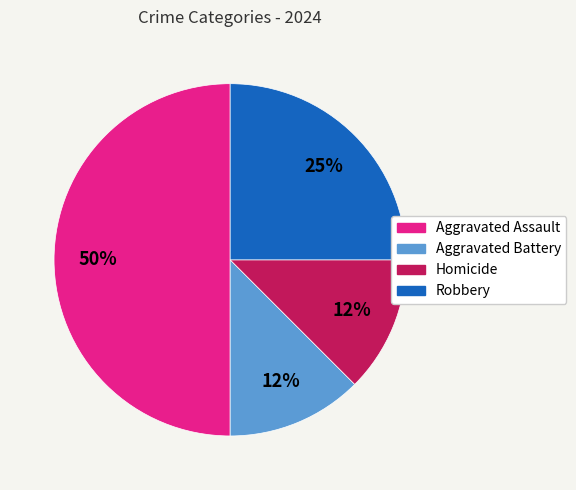

Which has a higher value, Robbery or Aggravated Battery?

Robbery